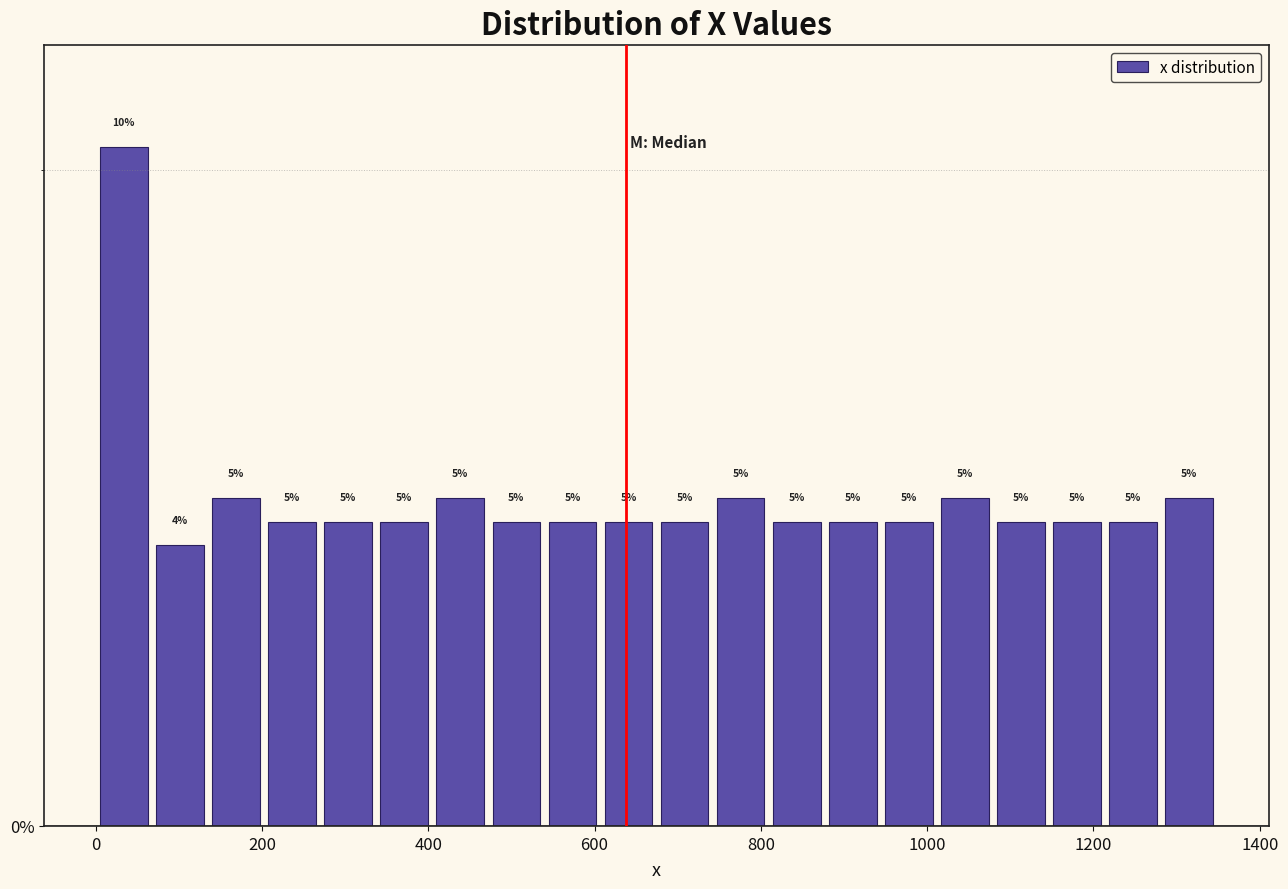

Read against the x-axis, roughly where is the centre of the tallest bar?

40